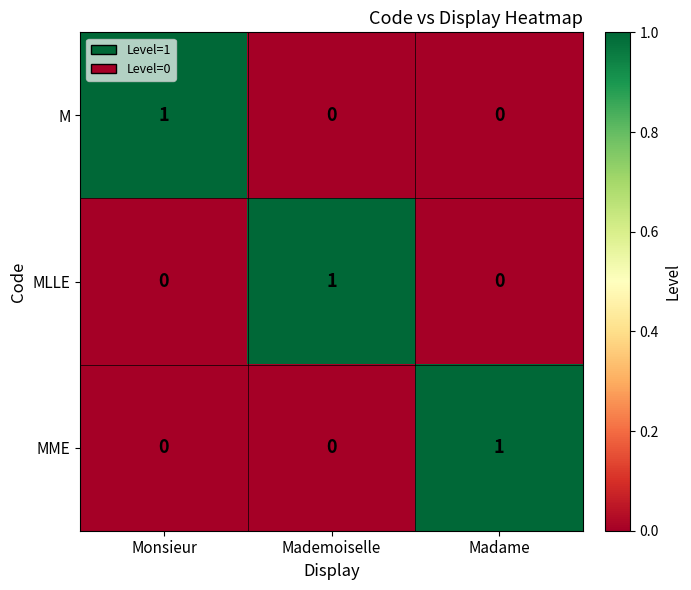

Count the MME values in the range 0 to 1.

3